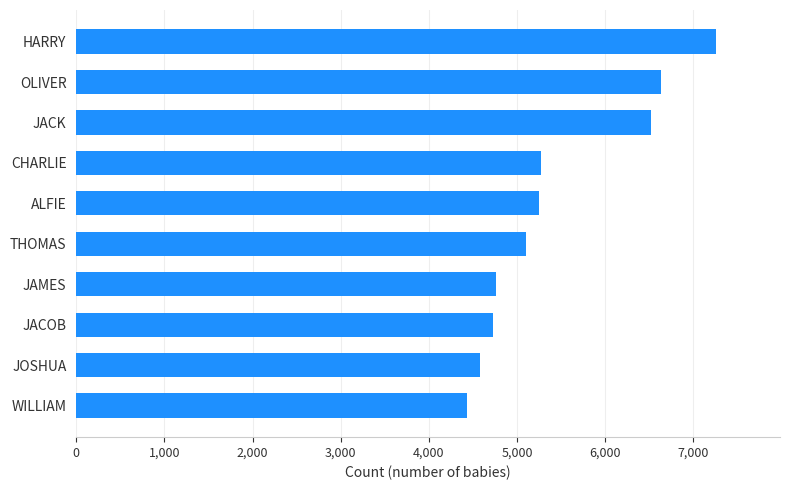

The chart shows a value of 2984 at WILLIAM. True or false?

False